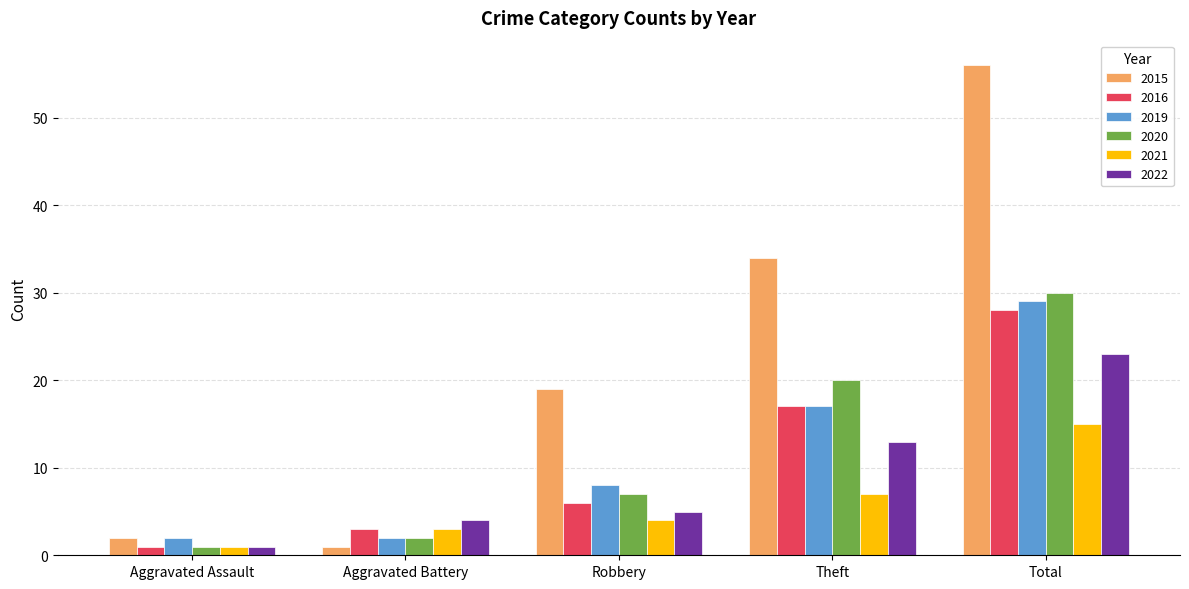

Rank the categories by 2020 value from highest to lowest.

Total, Theft, Robbery, Aggravated Battery, Aggravated Assault